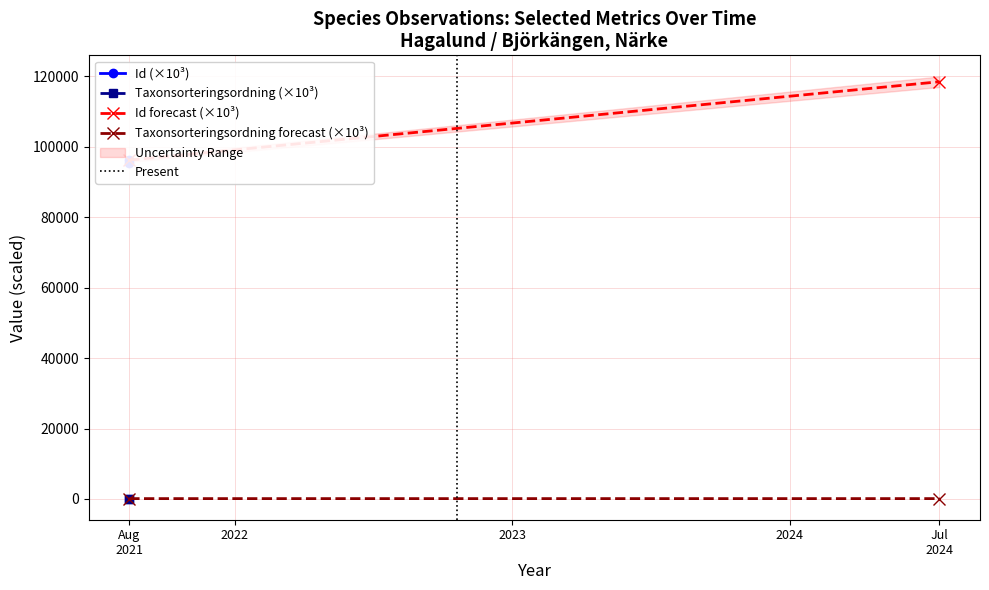

Where is Id (×10³) nearest to the value 95894?

Aug
2021